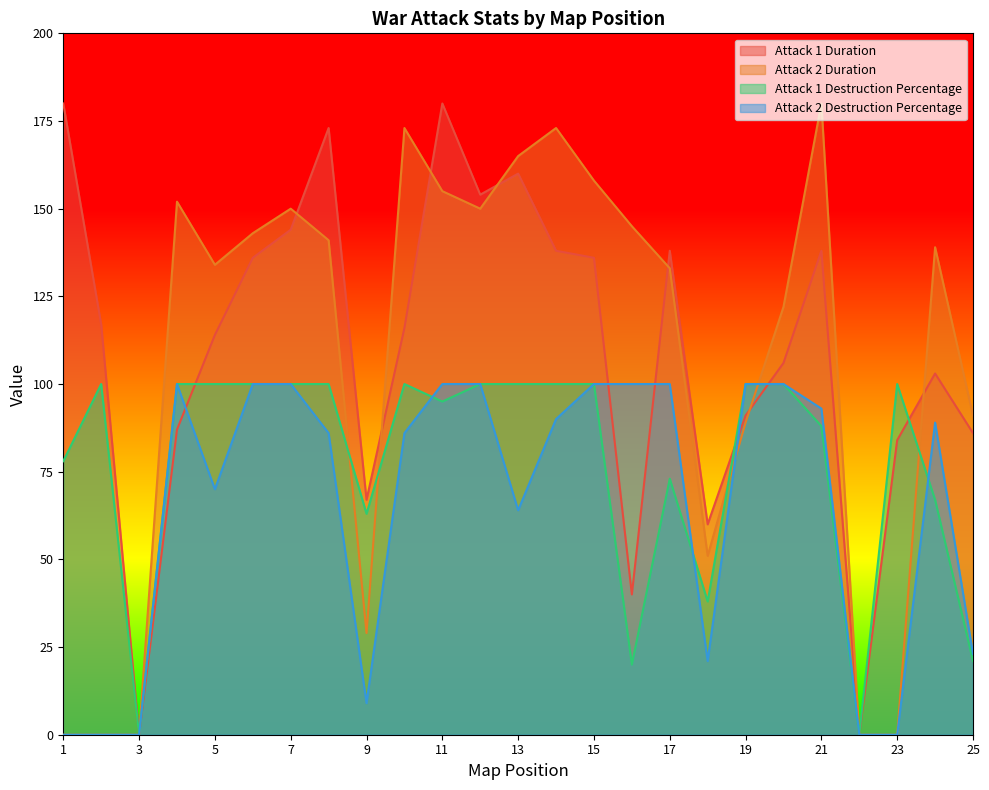

How many data points in Attack 2 Destruction Percentage are above 89?

12